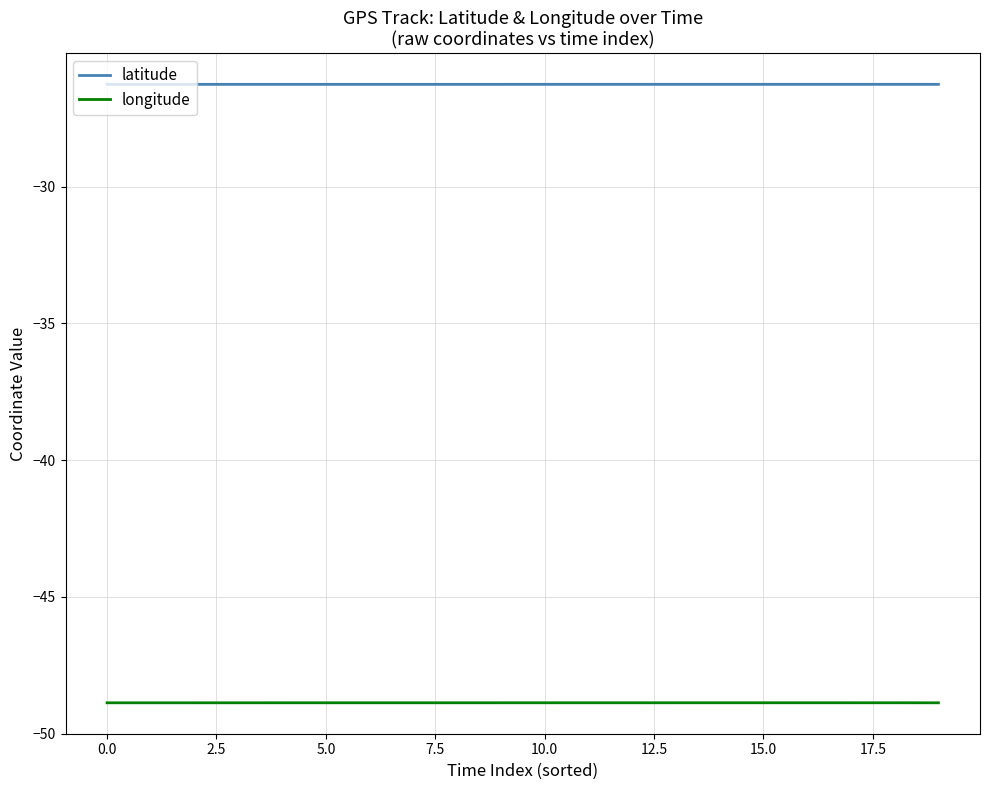

Is the value of latitude at 10 greater than the value of longitude at 15?

Yes